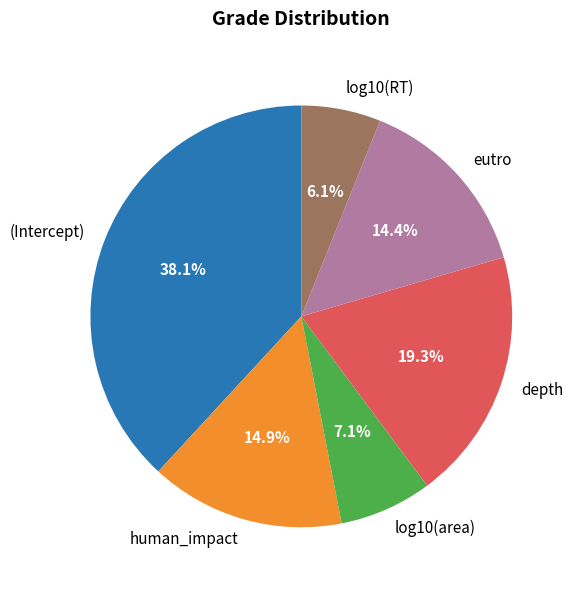

To the nearest percent, what is the combined percentage of log10(area) and log10(RT)?

13%